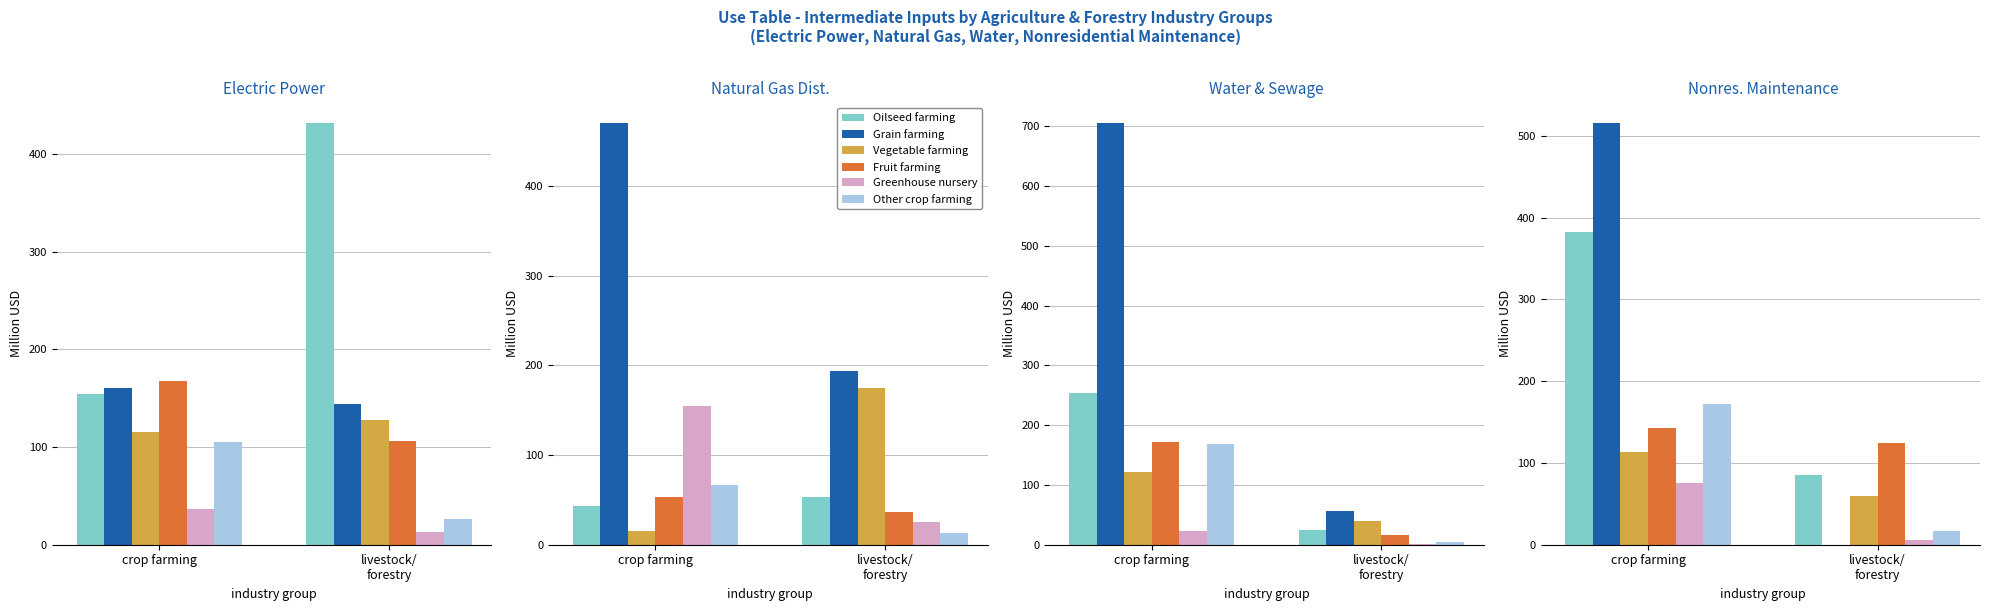

At crop farming, list the series in order from smallest to largest.

Greenhouse nursery, Vegetable farming, Fruit farming, Other crop farming, Oilseed farming, Grain farming